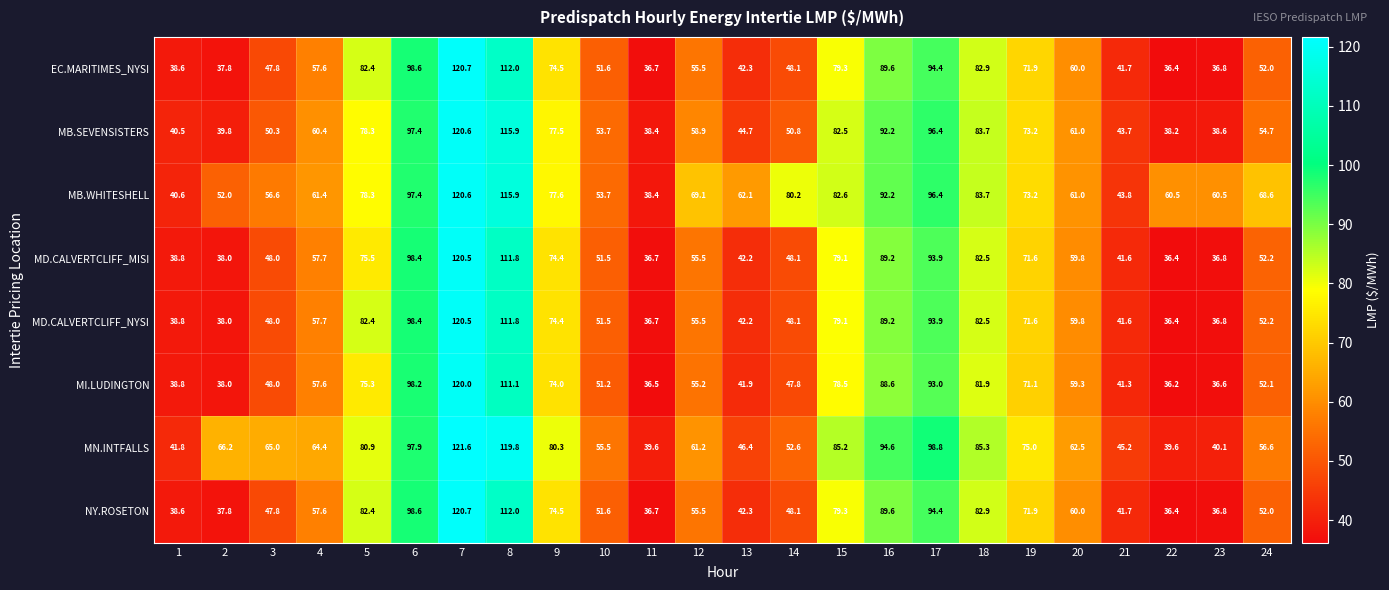

What is the total value across all series at 18?

665.4